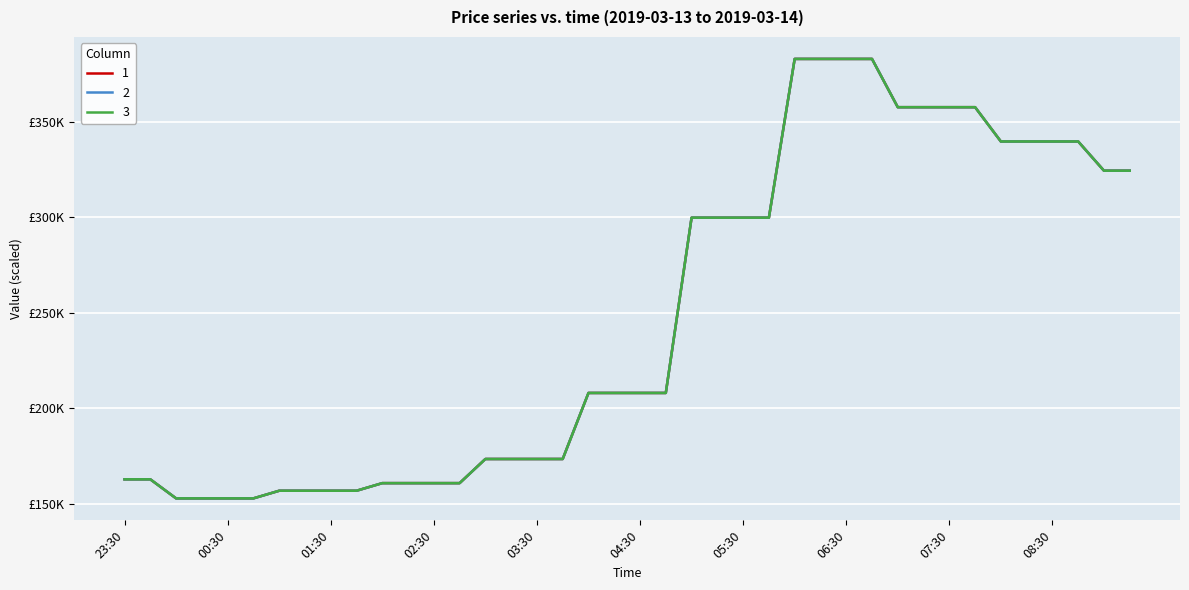

Is this an area chart (filled region under the line)?

No